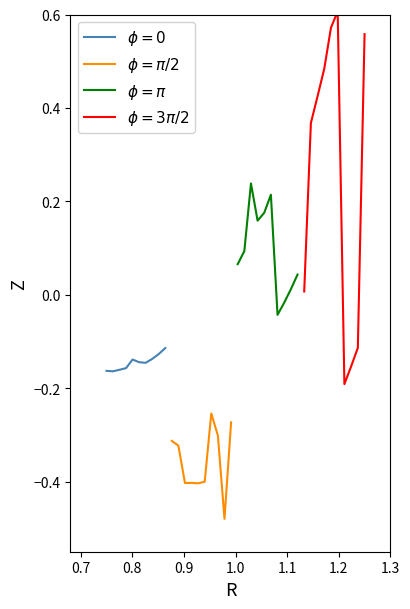

Between 1.2 and 0.7, which is larger?

1.2